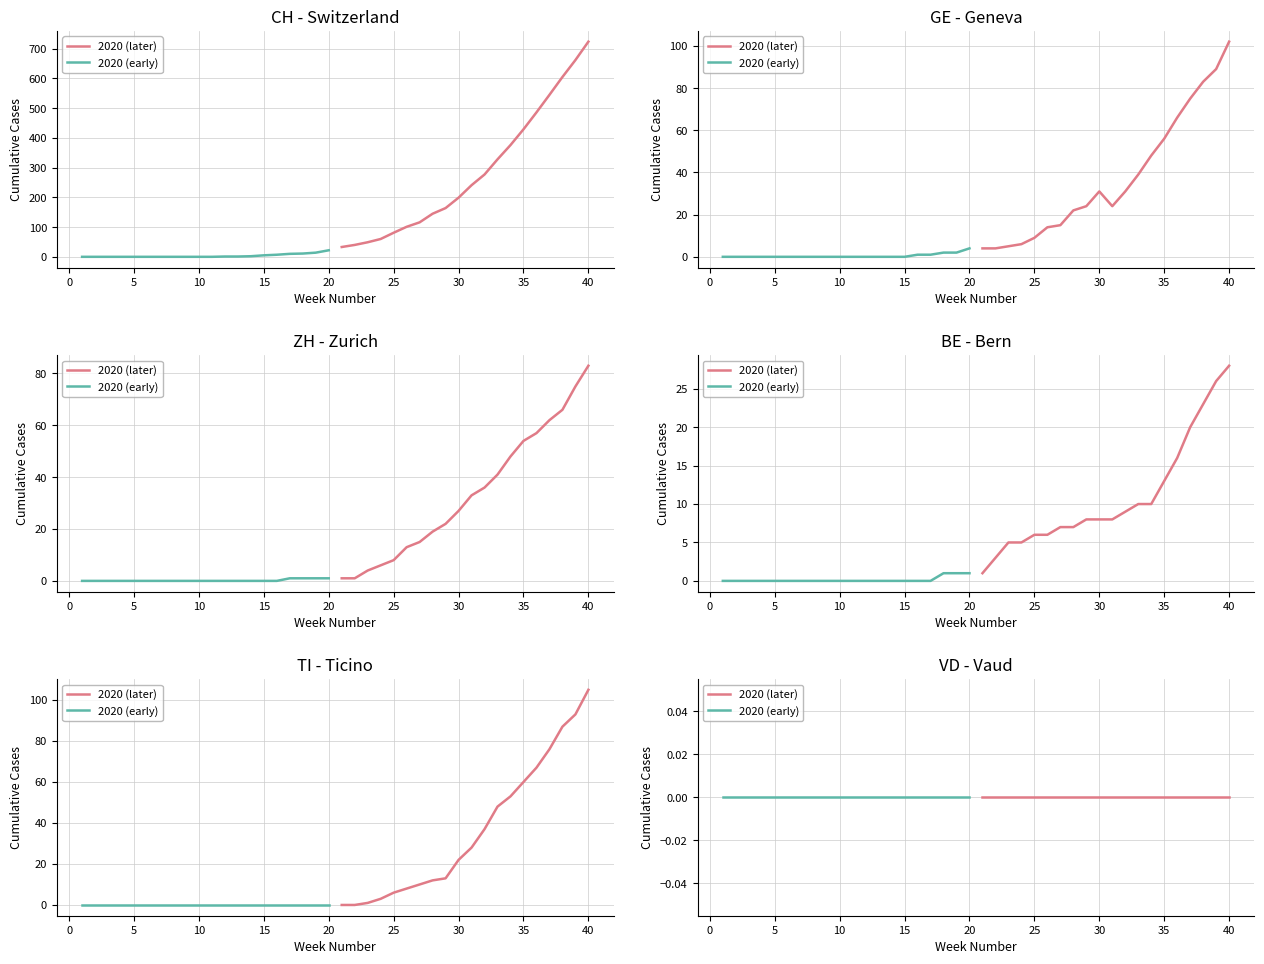

The value of VD at 2020-03-24 is 0. True or false?

True